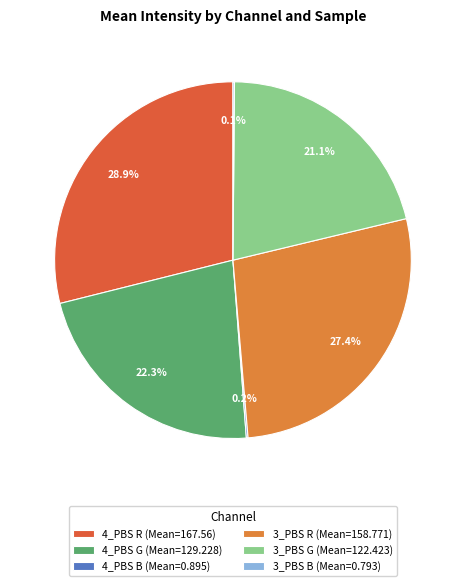

Does any single category account for the majority?

No